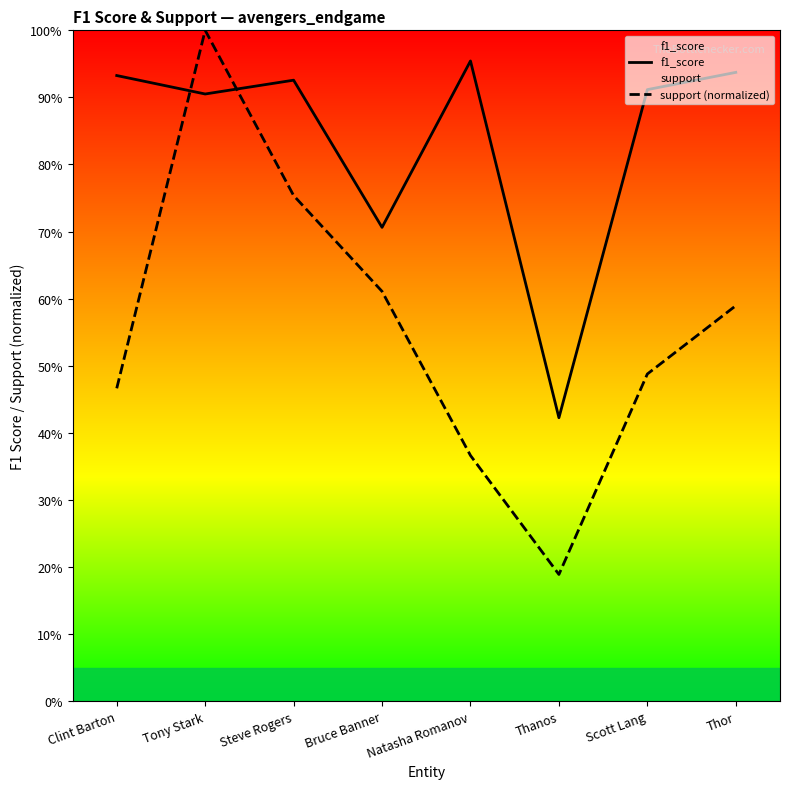

What is the average value of the support (normalized) series?

0.6